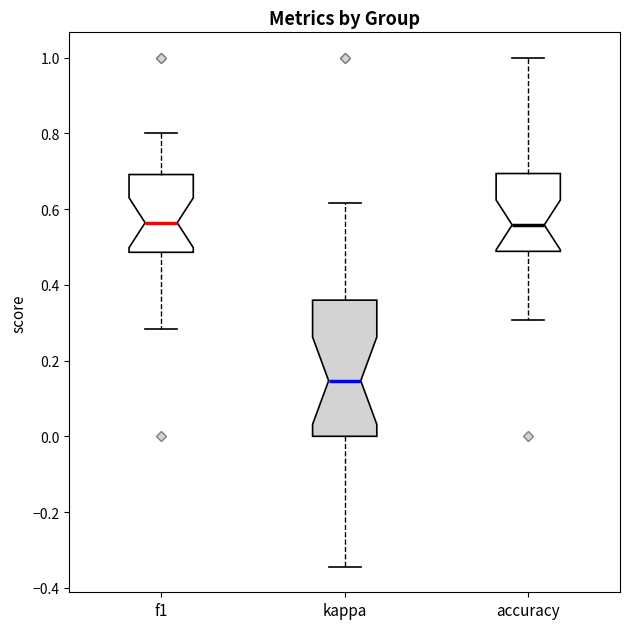

Reading left to right, transcribe this box plot: for each box, give where its median line is, the range the box spans, and where its two whiskers end, as read against the y-axis. The values are not printed on the chart, so give them approximately, as read against the axis.

f1: median 0.56, box 0.48 to 0.70, whiskers 0.28 to 0.80
kappa: median 0.14, box 0.00 to 0.36, whiskers -0.34 to 0.62
accuracy: median 0.56, box 0.48 to 0.70, whiskers 0.30 to 1.00